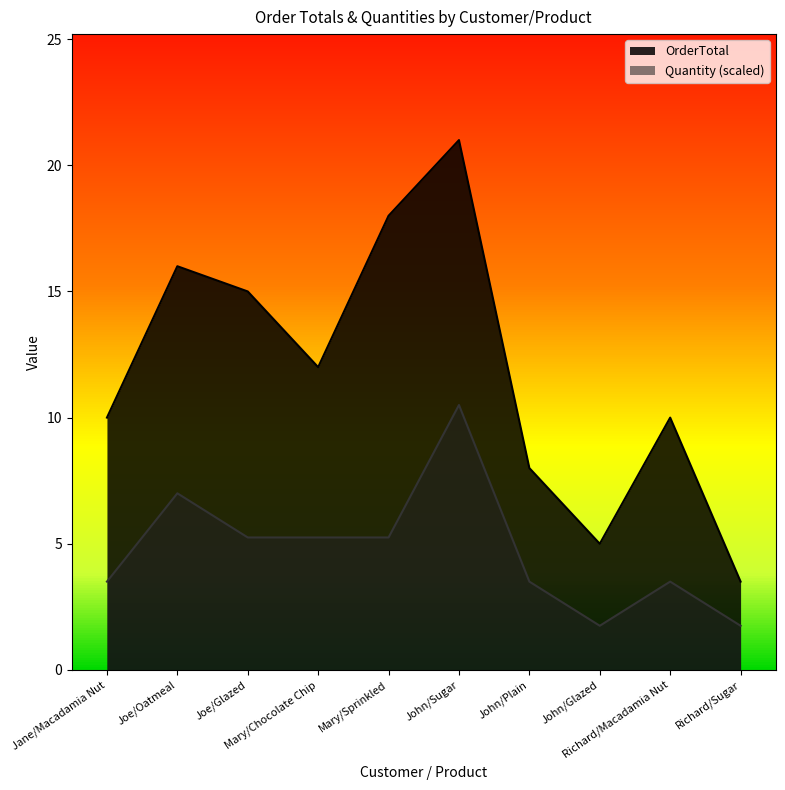

Rank the series by their average value, from highest to lowest.

OrderTotal, Quantity (scaled)